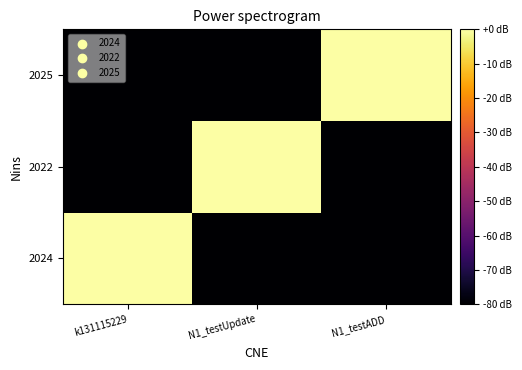

Reading right to left, list all the values displayed in this chart.

2024: N1_testADD=-80	N1_testUpdate=-80	k131115229=0
2022: N1_testADD=-80	N1_testUpdate=0	k131115229=-80
2025: N1_testADD=0	N1_testUpdate=-80	k131115229=-80